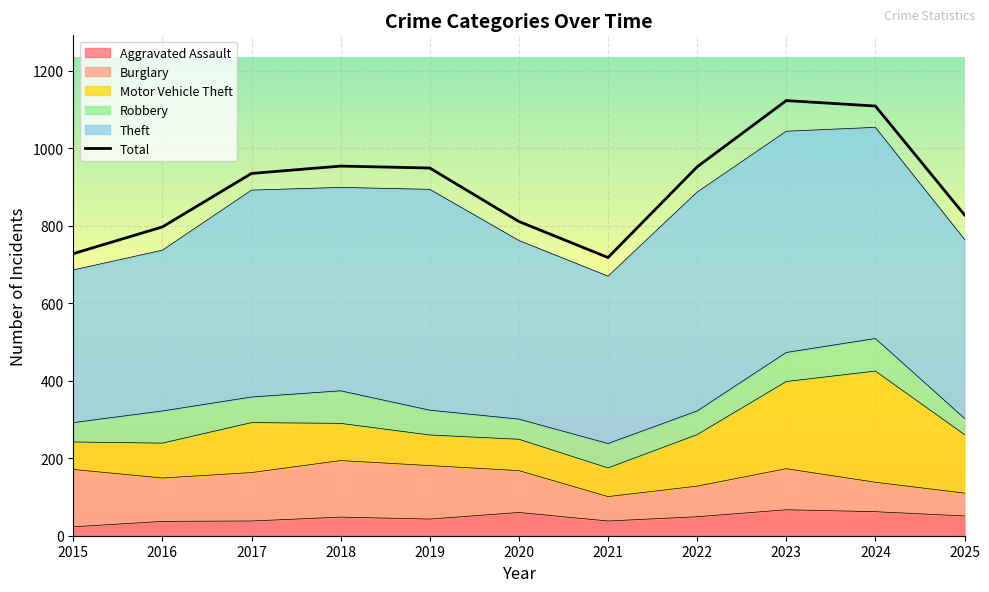

Rank the categories by value from highest to lowest.

2023, 2024, 2018, 2022, 2019, 2017, 2025, 2020, 2016, 2015, 2021